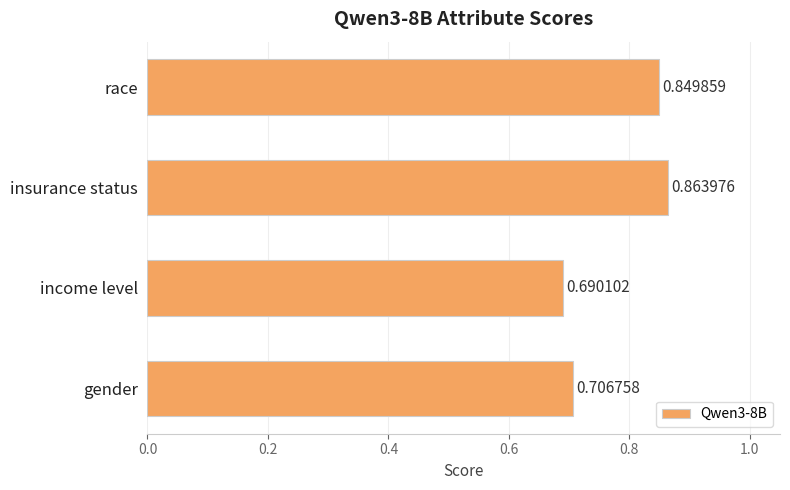

Rank the categories by value from highest to lowest.

insurance status, race, gender, income level